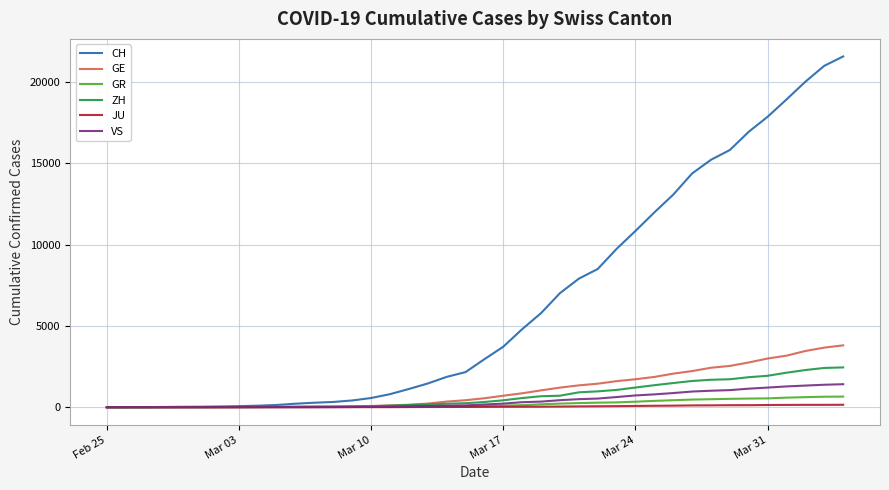

How many lines are shown in the chart?

6